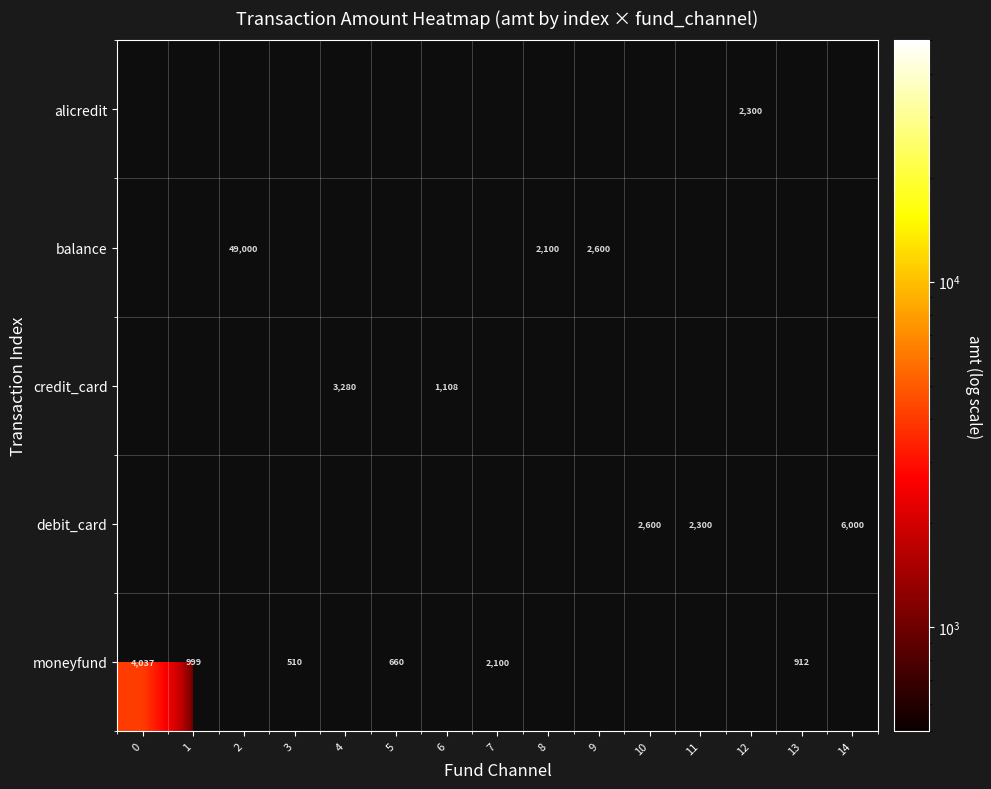

Is it true that alicredit equals 746 at 12?

False